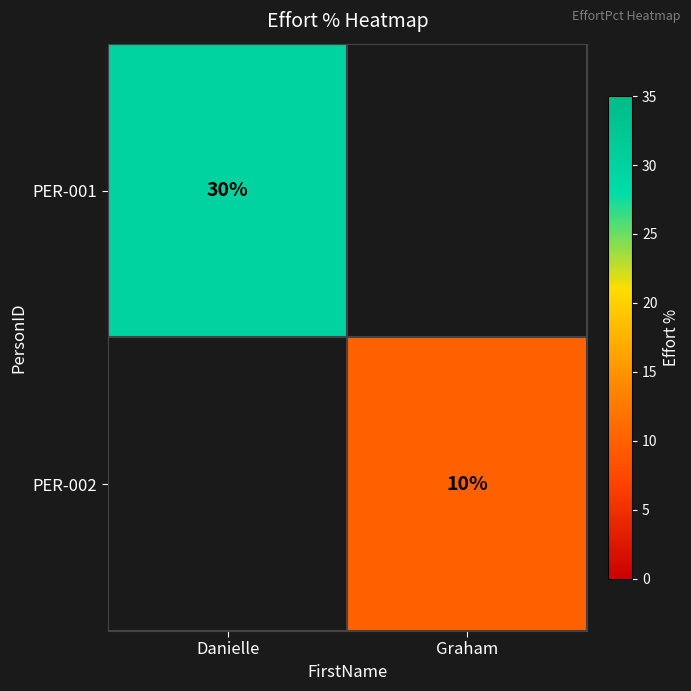

How many series are shown in this chart?

2